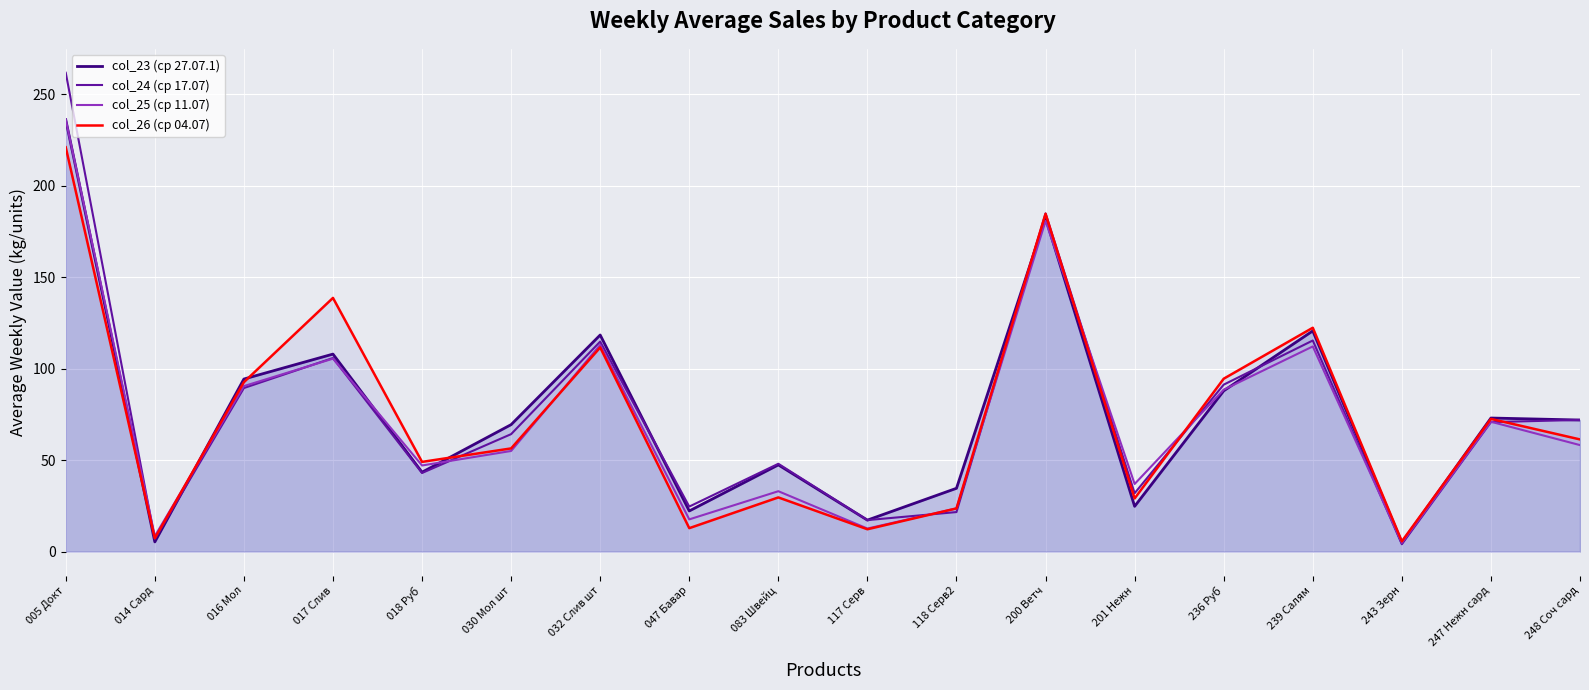

True or false: col_25 (ср 11.07) has a value of 33.0 at 083 Швейц.

True